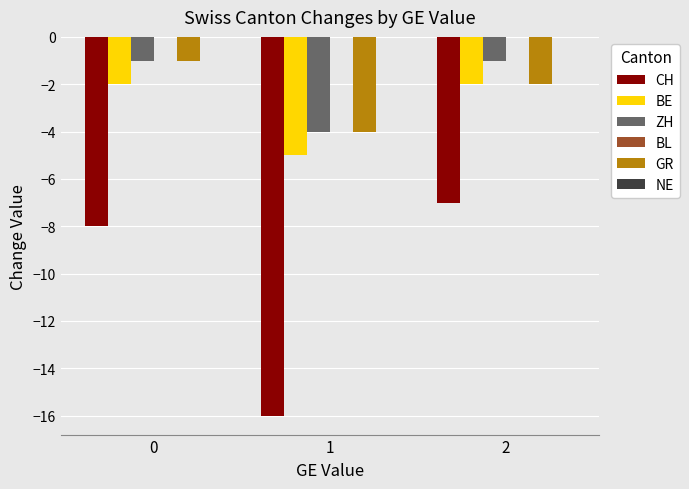

Which series has the largest total across all categories?

ZH